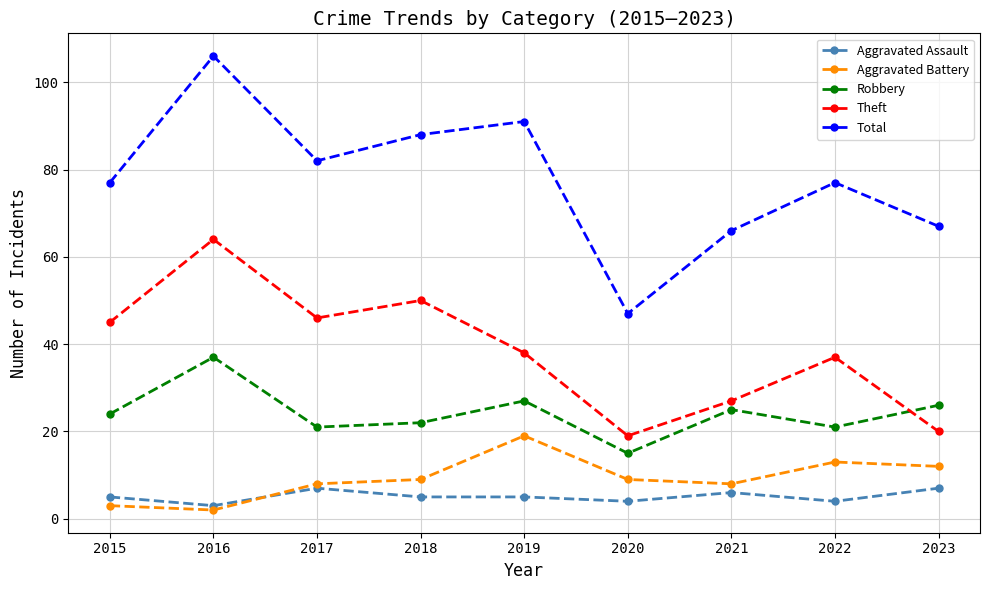

True or false: Aggravated Assault and Total cross at least once.

False